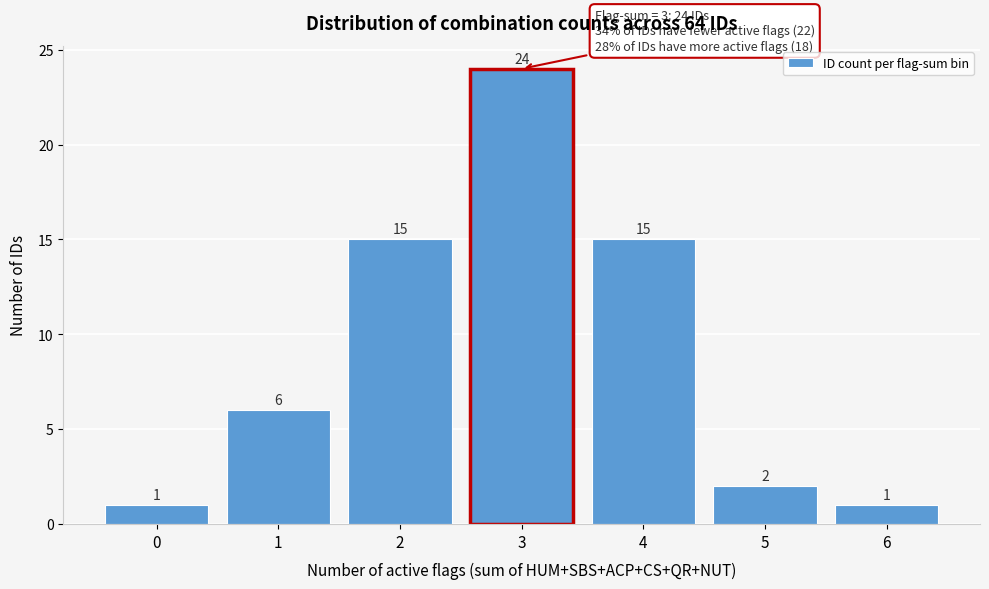

Reading right to left, what are all the values shown in this chart?

6=1	5=2	4=15	3=24	2=15	1=6	0=1